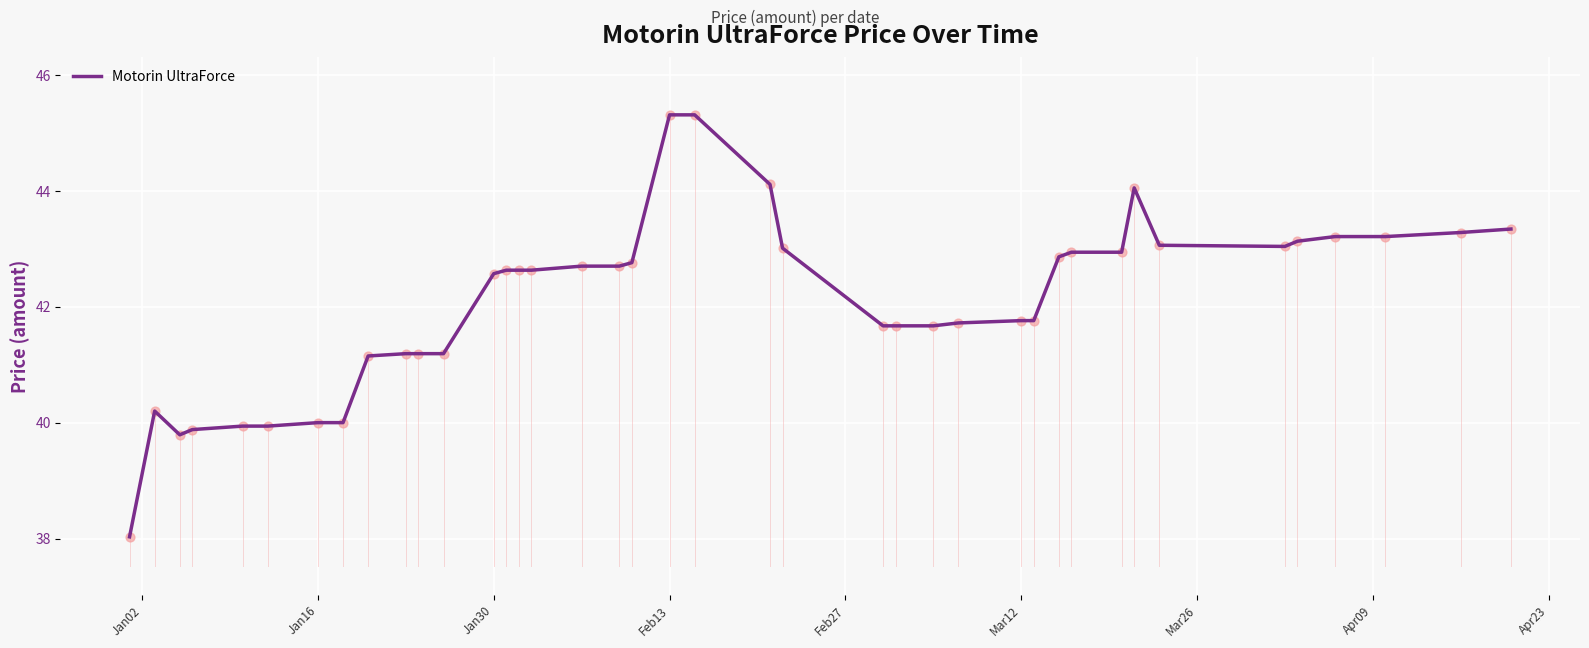

What is the maximum value shown in the chart?

45.3